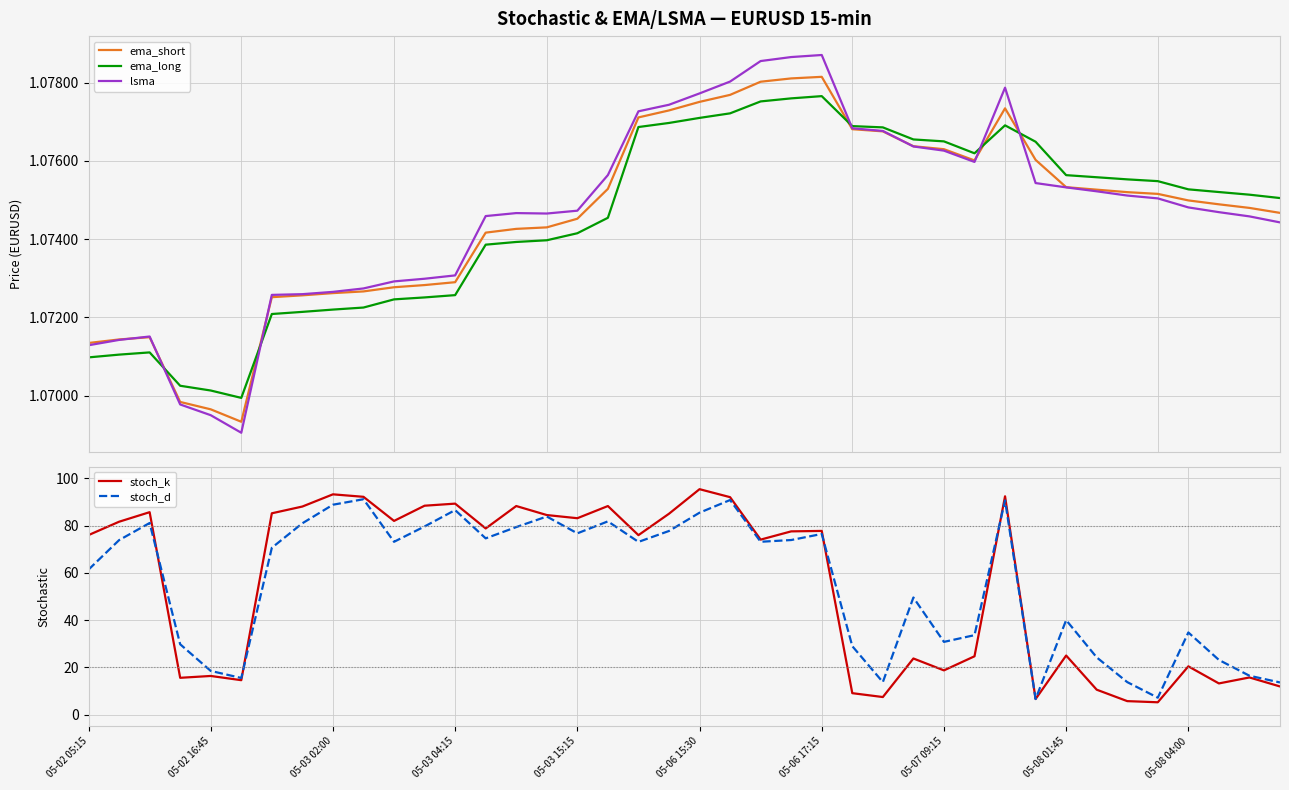

How many lsma values are between 1 and 2?

40